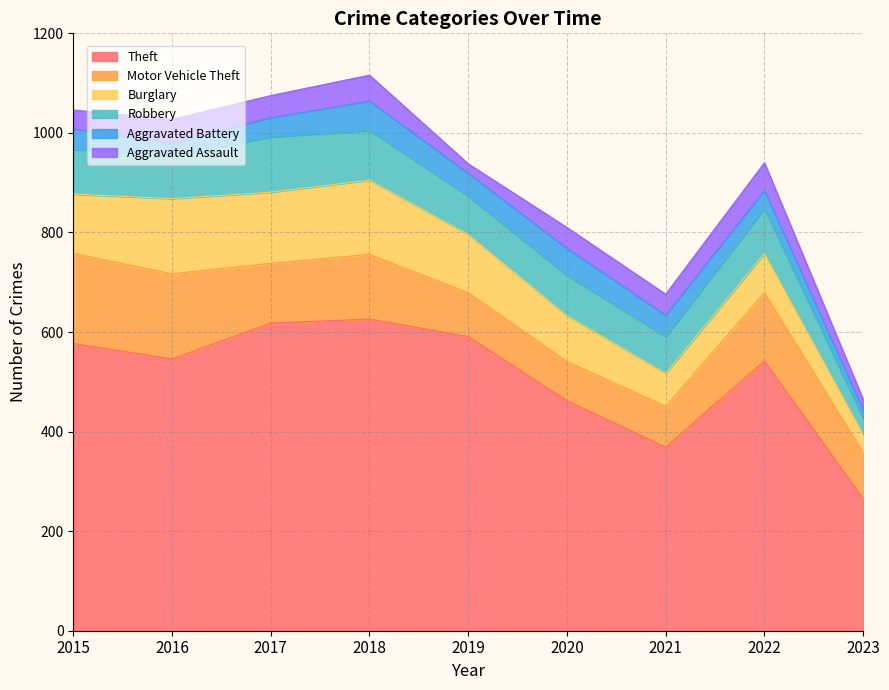

At which category is the sum across all series the highest?

2018